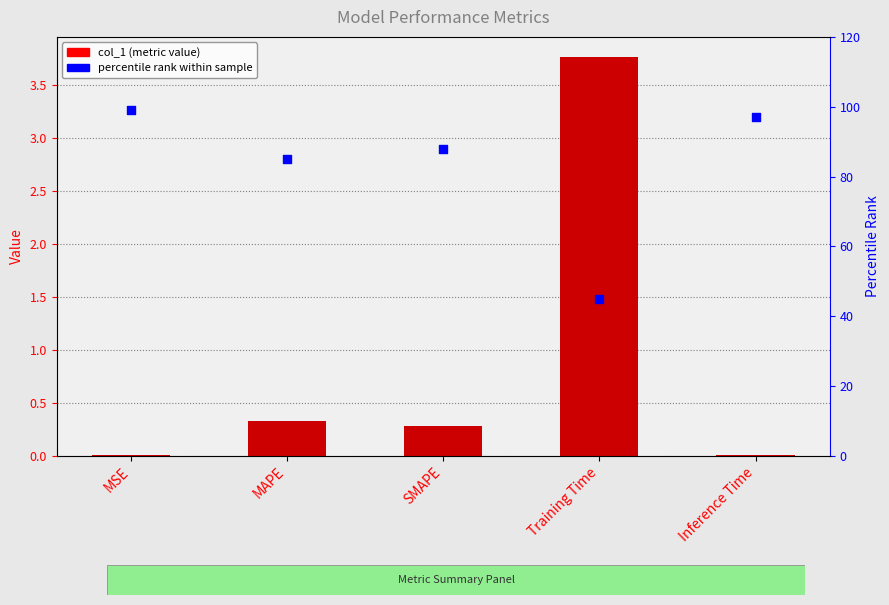

What are all the series names shown in the legend?

col_1, percentile rank